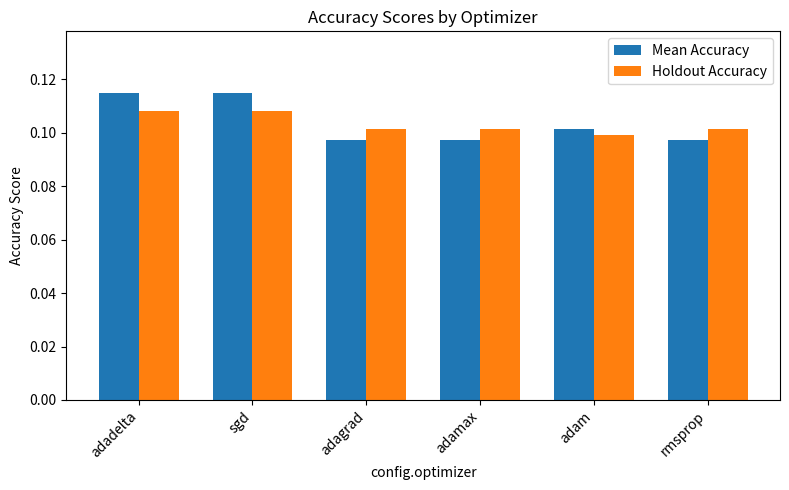

What is the sum of all Holdout Accuracy values?

0.6